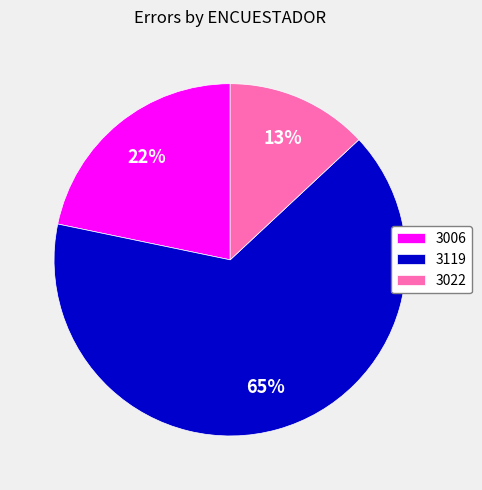

How many slices are in this pie chart?

3